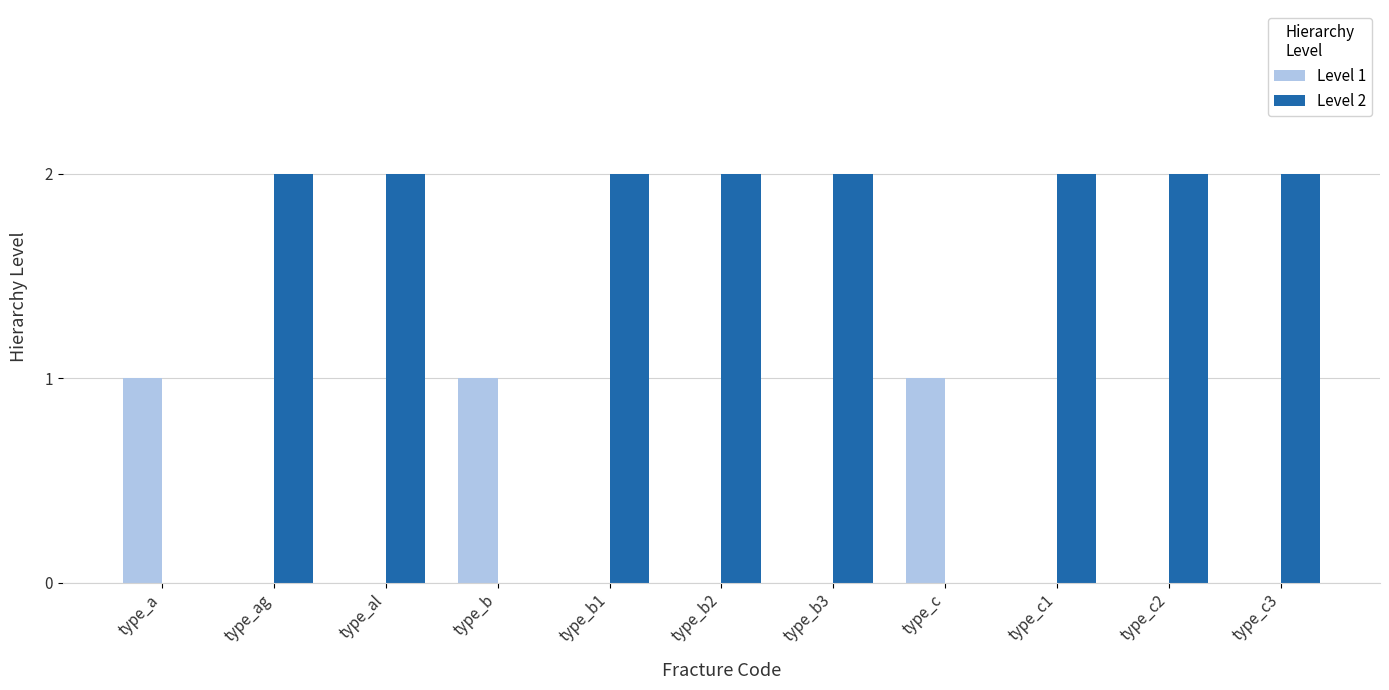

Which series has the largest total across all categories?

Level 2